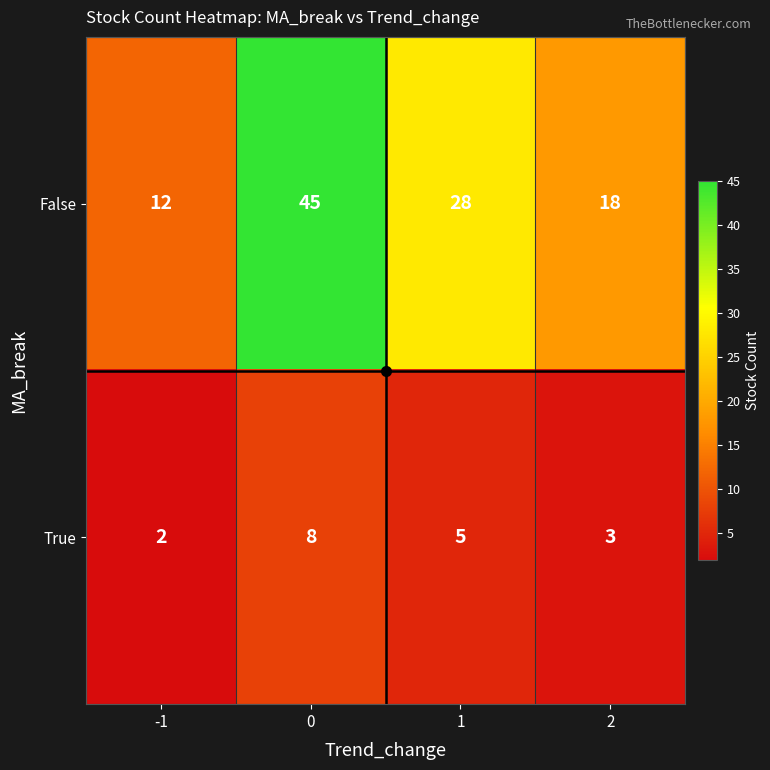

What is the difference between the False values at 0 and -1?

33